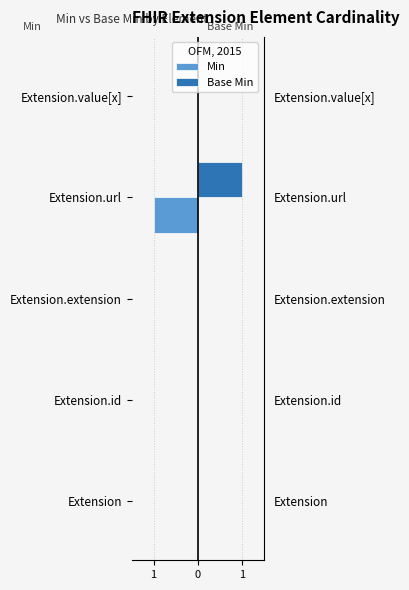

List the series in order of their overall mean, lowest first.

Min, Base Min